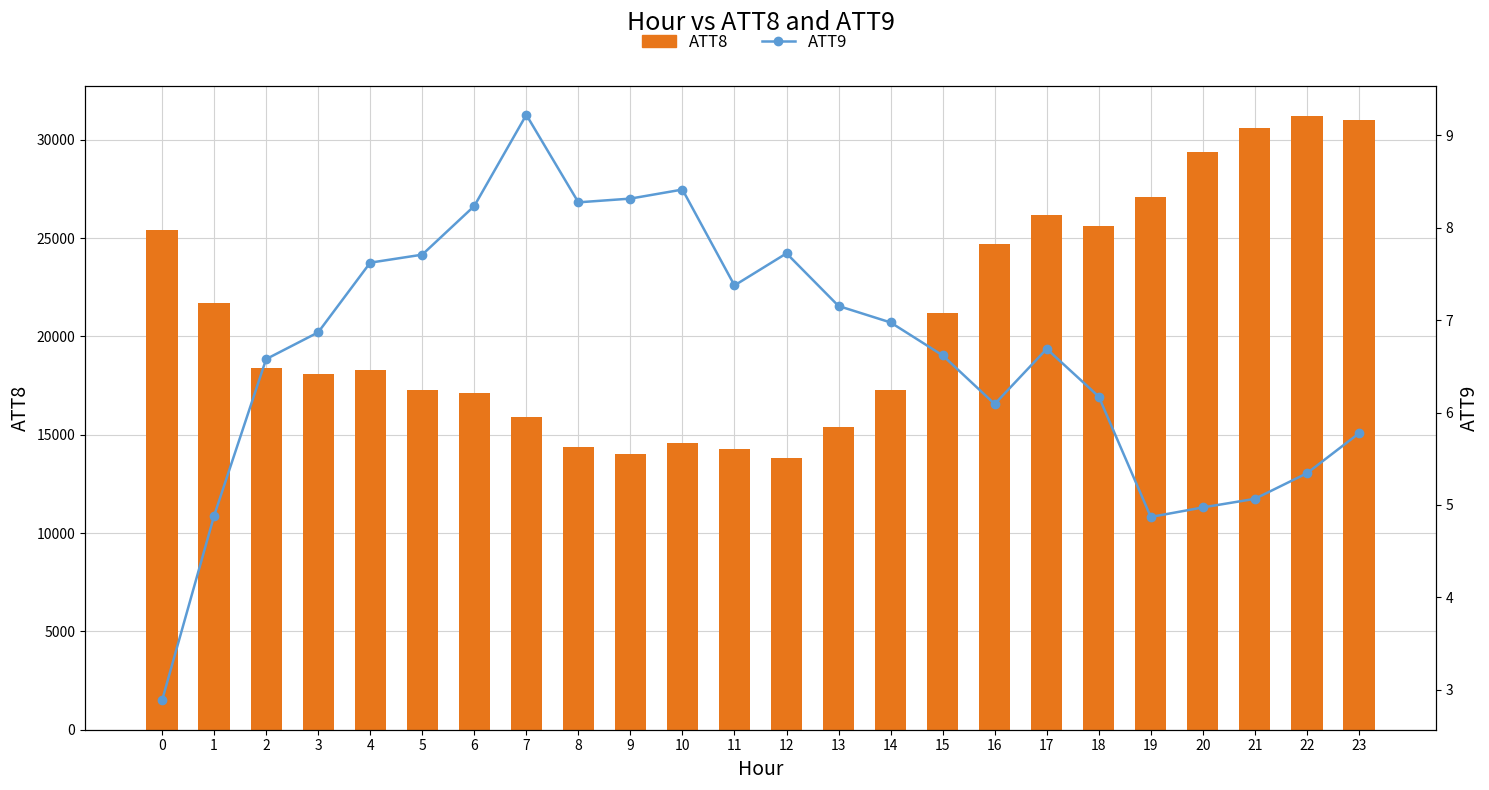

Is the value of ATT8 at 1 greater than the value of ATT9 at 7?

Yes